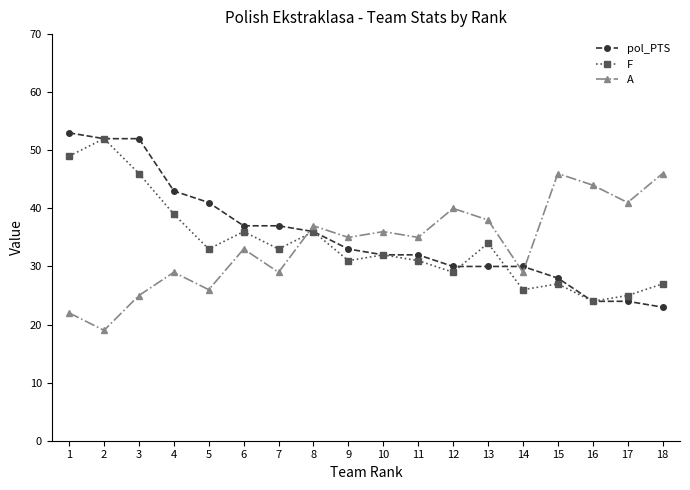

After their last crossing, which series has the higher values: pol_PTS or A?

A